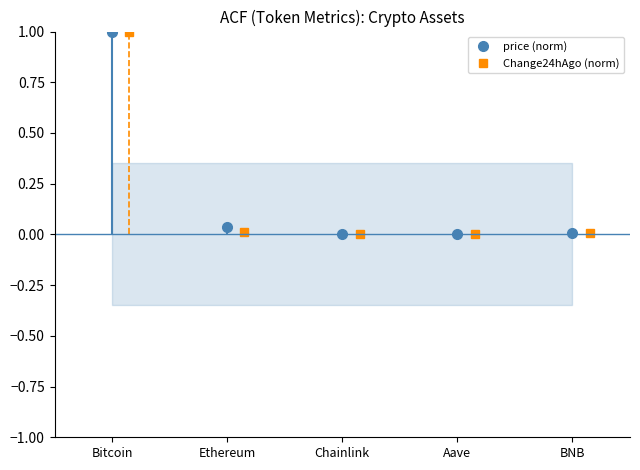

What are all the series names shown in the legend?

price (norm), Change24hAgo (norm)